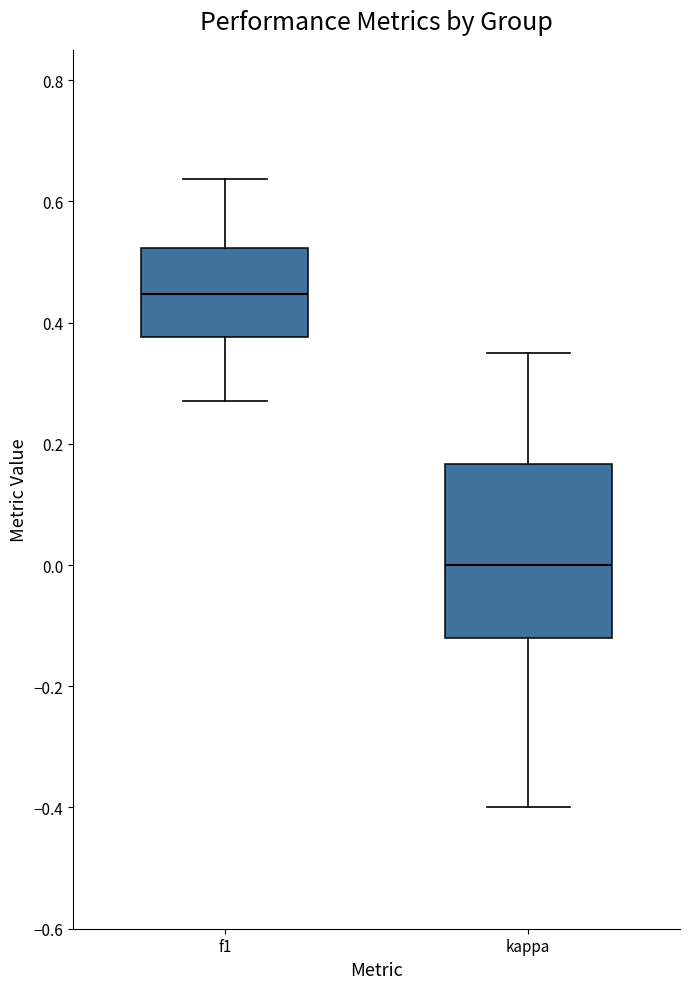

Comparing the boxes themselves (not the whiskers), which one is the tallest?

kappa